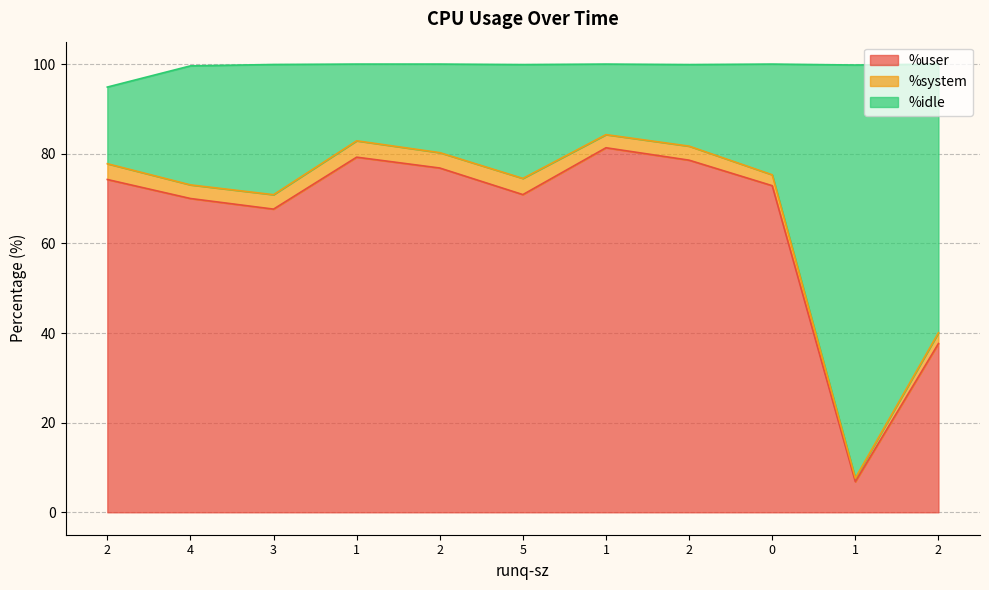

What is the average value of the %user series?

65.1